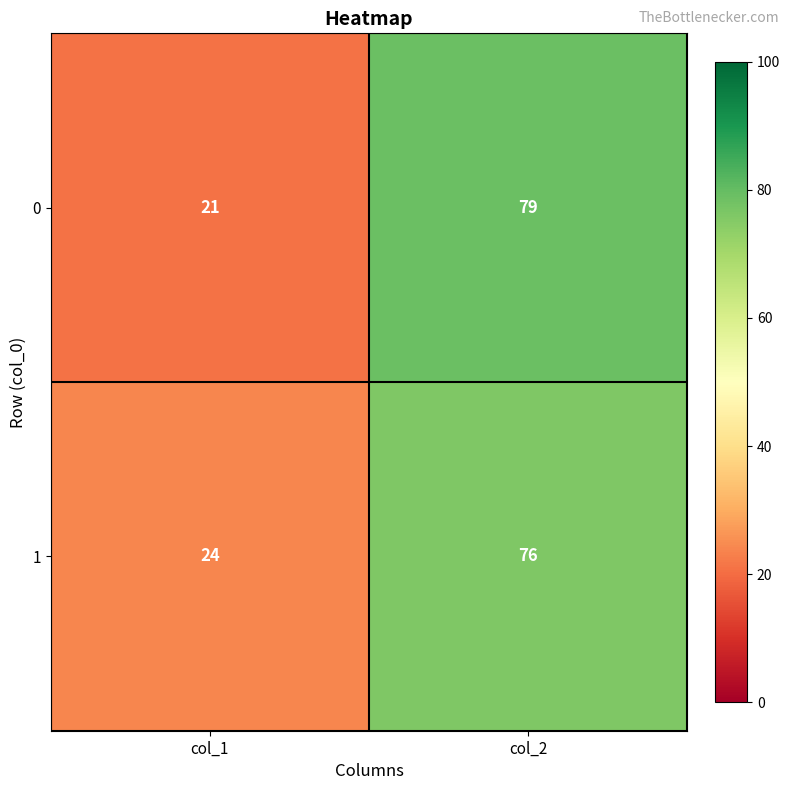

Which label corresponds to the largest value in the chart?

col_2